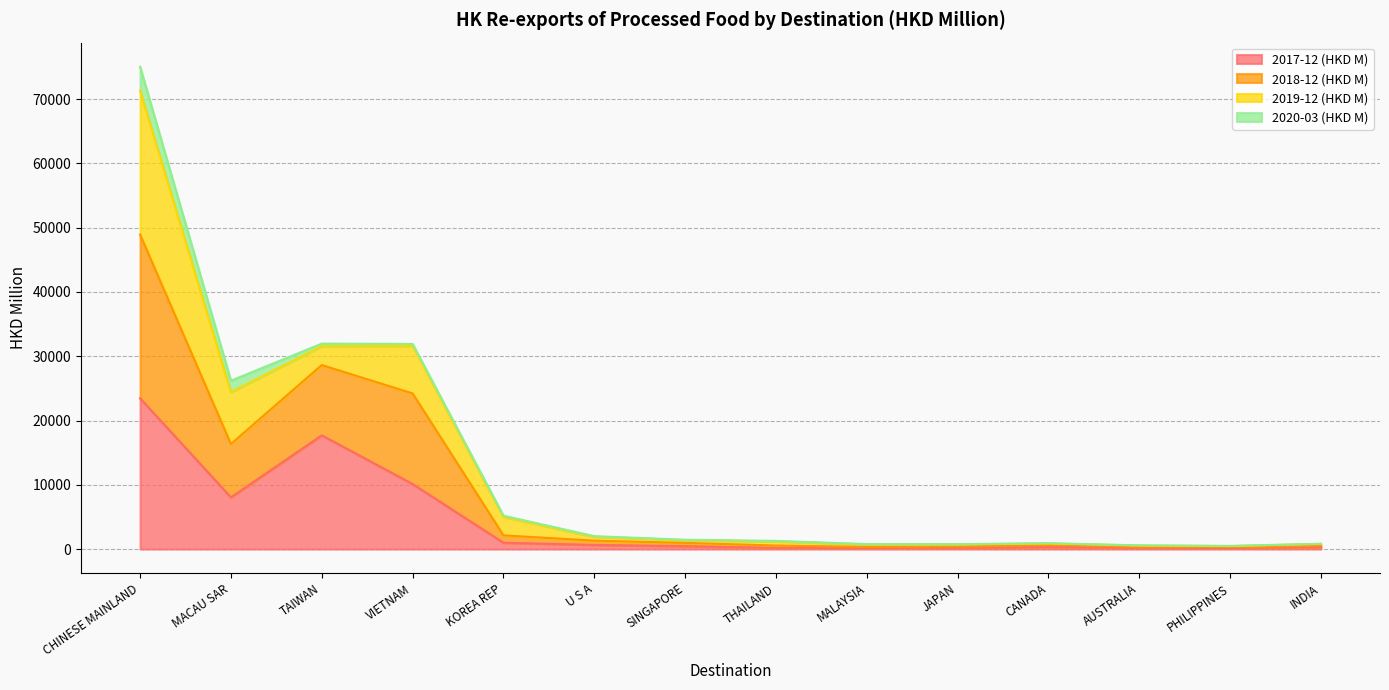

True or false: 2018-12 (HKD M) and 2017-12 (HKD M) intersect in this chart.

False